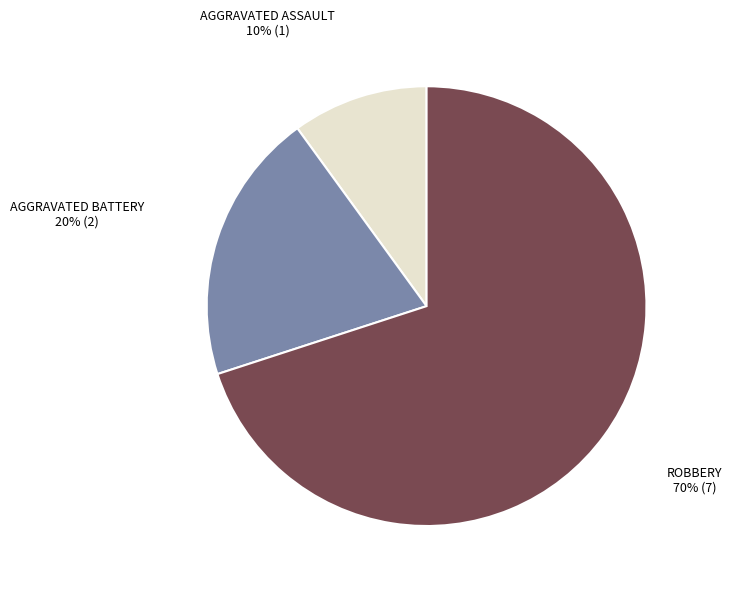

To the nearest percent, what is the average slice percentage?

33%